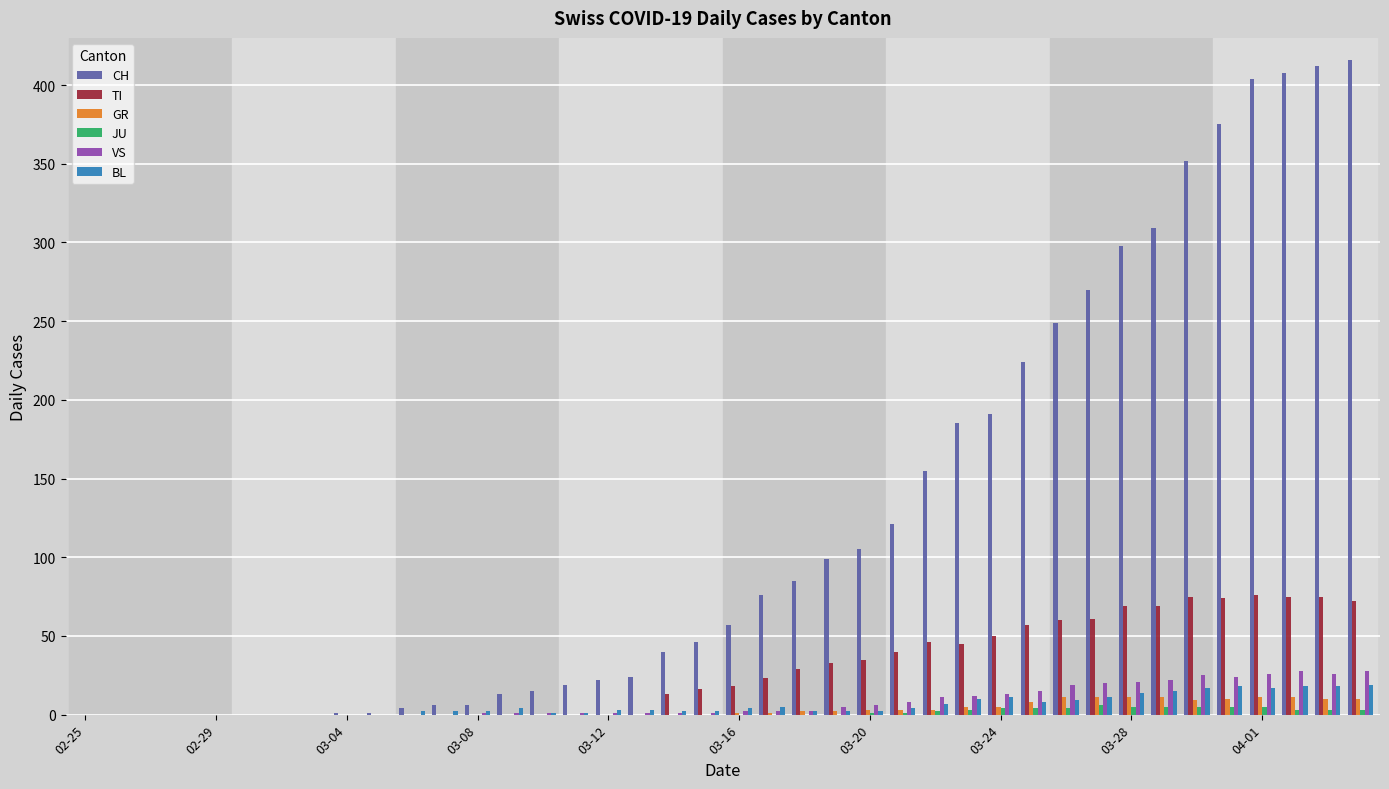

What is the highest value of the CH series?

416